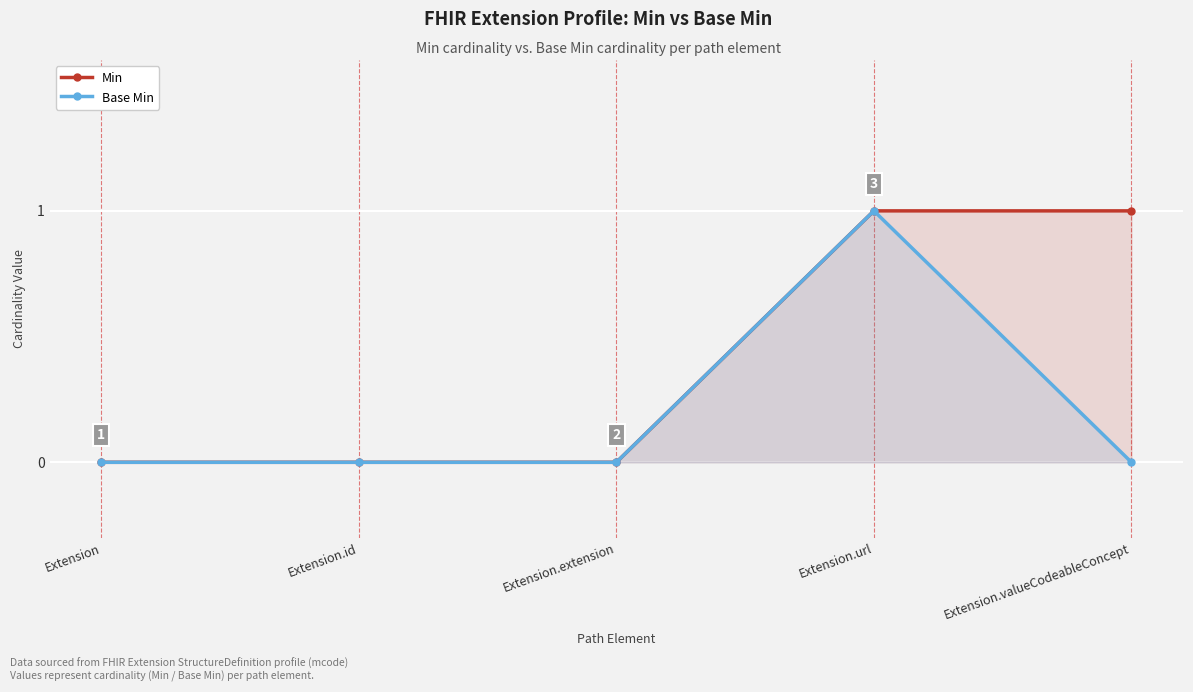

Is the value of Min at Extension greater than the value of Base Min at Extension?

No